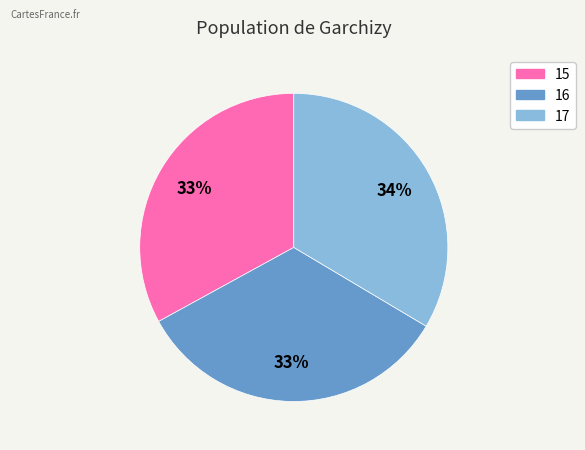

What is the smallest slice in the pie chart?

15